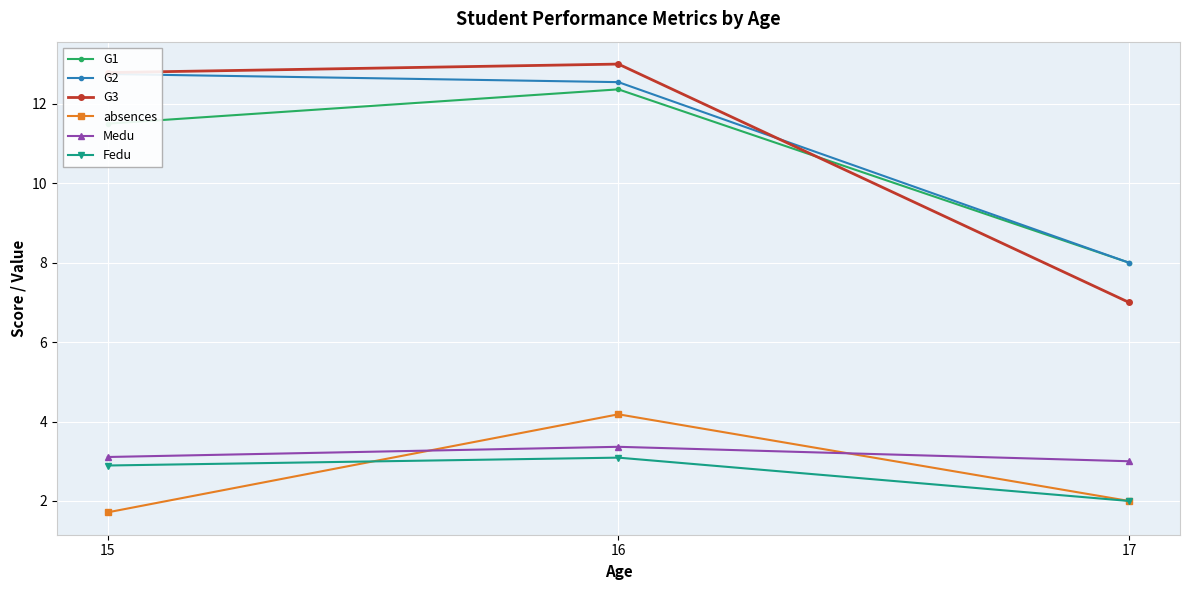

How many lines are shown in the chart?

6